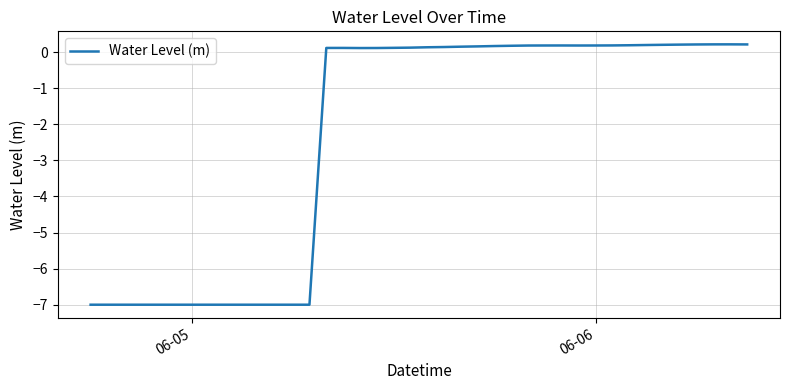

What is the difference between the maximum and minimum values?

7.2